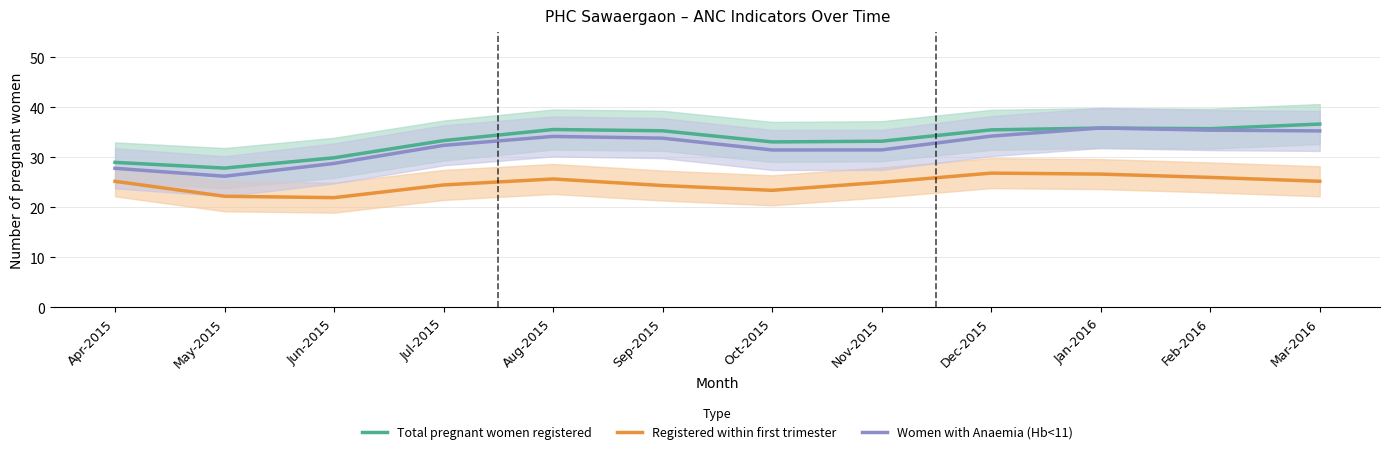

At how many categories does at least one series exceed 23?

12